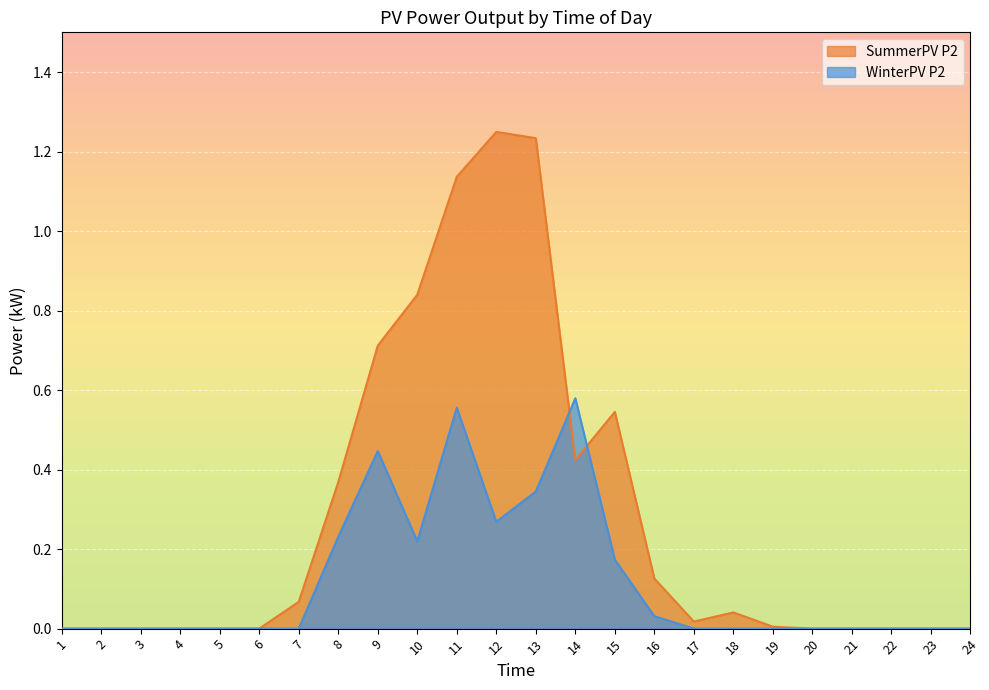

How many times do SummerPV P2 and WinterPV P2 cross each other?

2